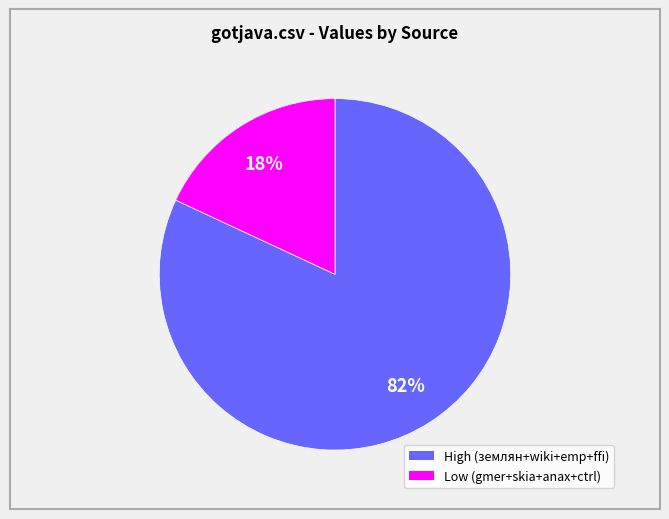

To the nearest percent, what is the difference between the largest and smallest slice percentages?

64%